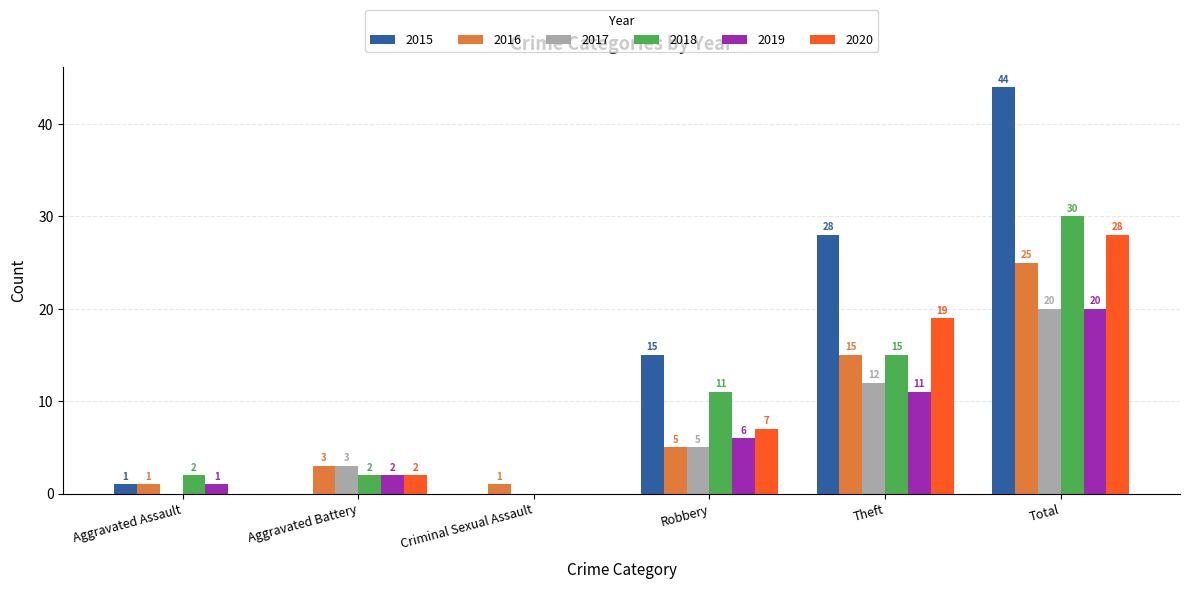

At which category is the sum across all series the highest?

Total